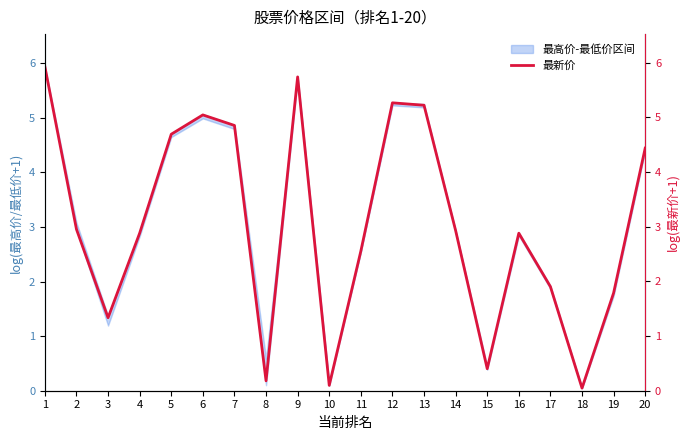

What value does the data have at 2?

3.0